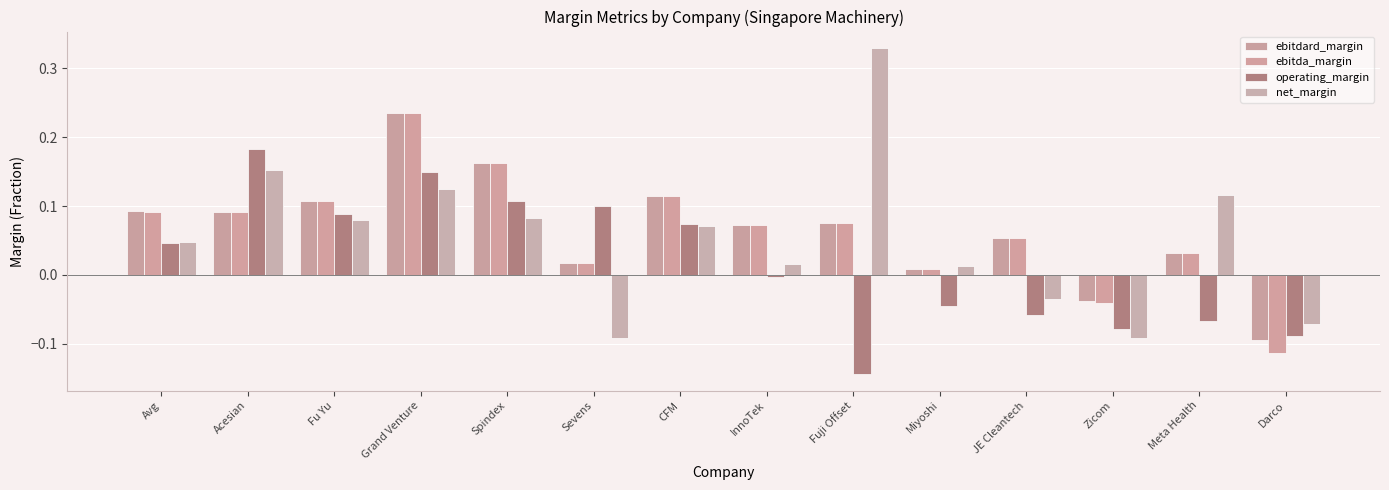

How many data points in net_margin are above 0?

10